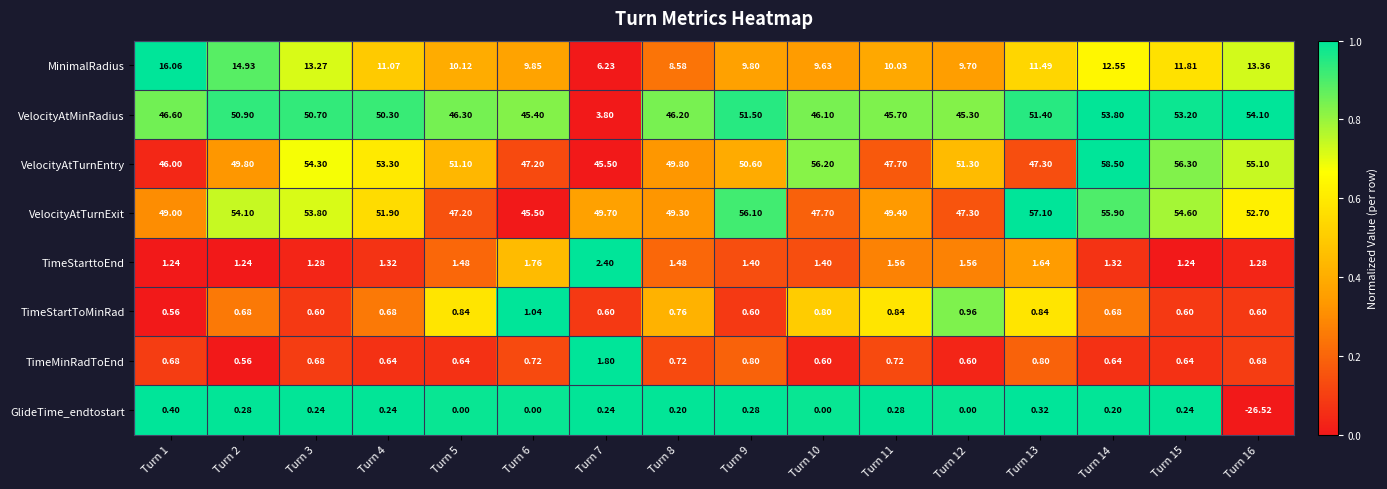

Which series has the largest total across all categories?

VelocityAtTurnExit